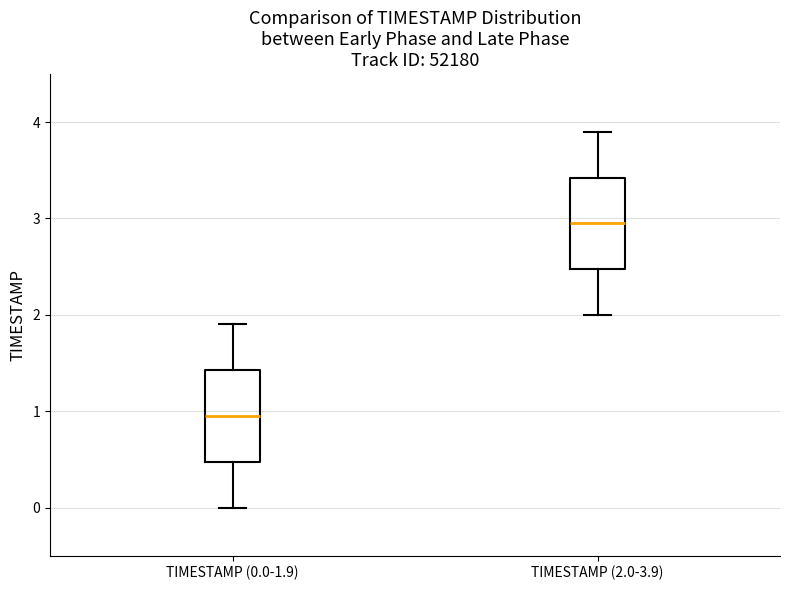

Where does the lower whisker of the box for TIMESTAMP (0.0-1.9) end on the y-axis? The values are not printed on the chart, so give them approximately, as read against the axis.

0.0